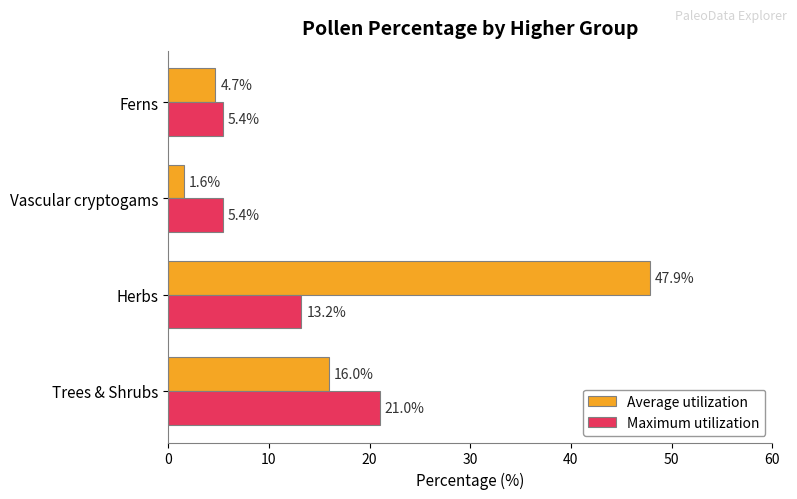

Is it true that Average utilization equals 1.4 at Ferns?

False